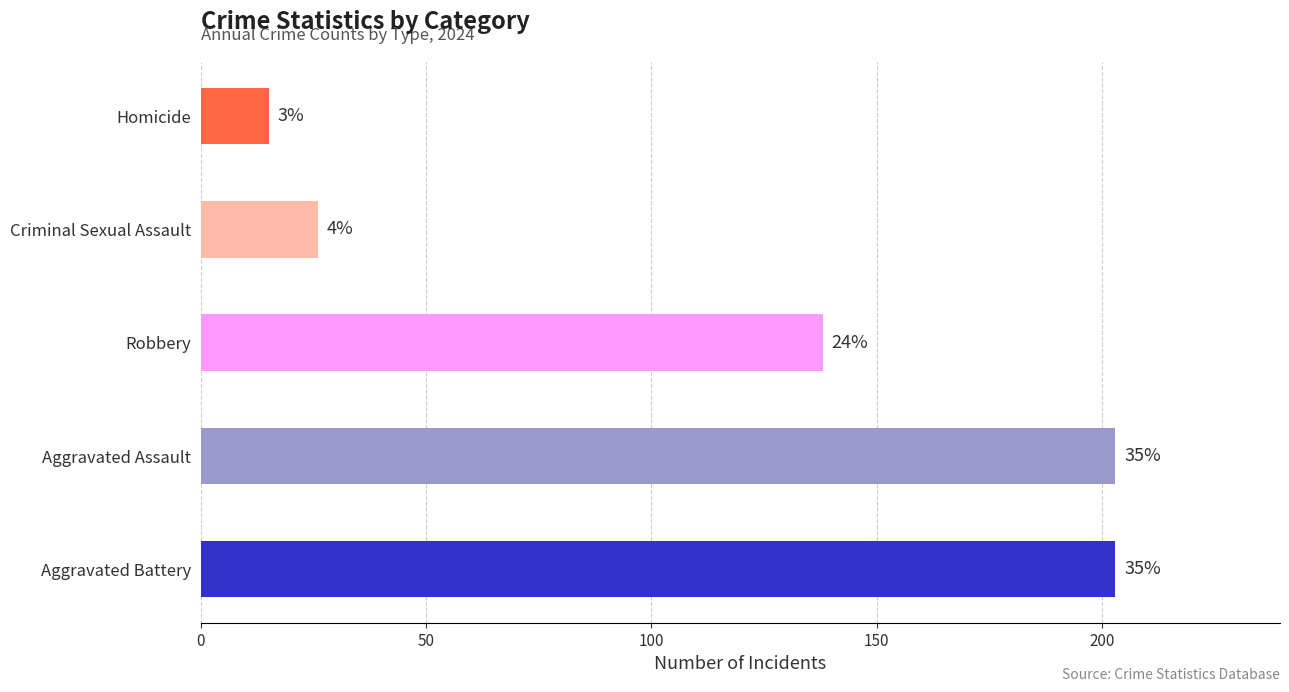

True or false: Aggravated Battery has a value of 279 at 2022.

False